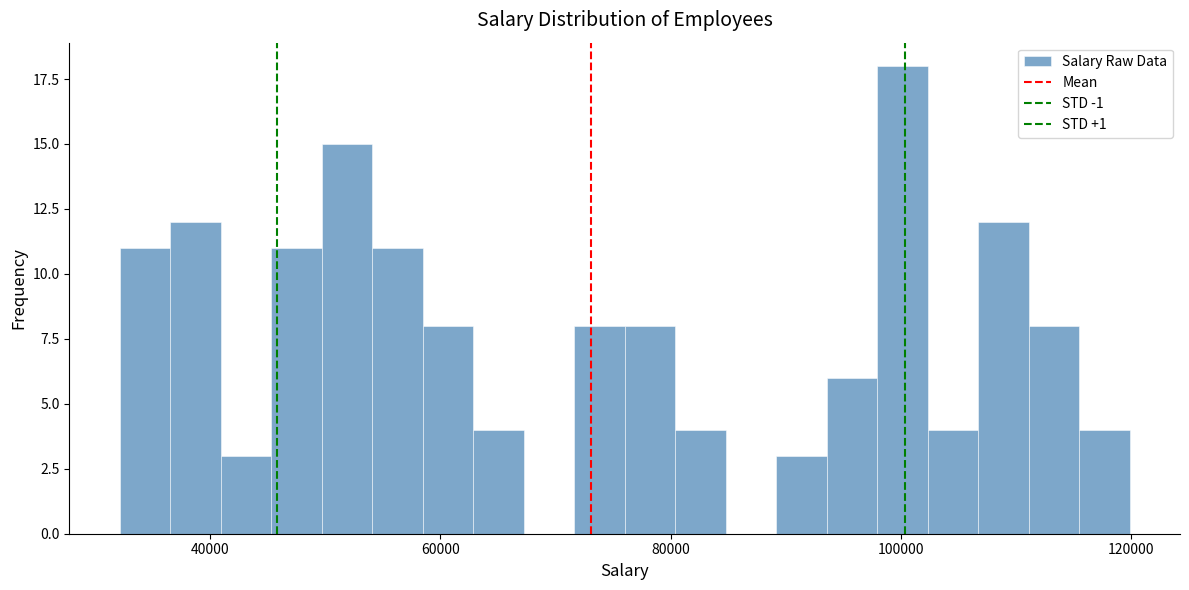

Read against the x-axis, roughly where is the centre of the tallest bar?

100000